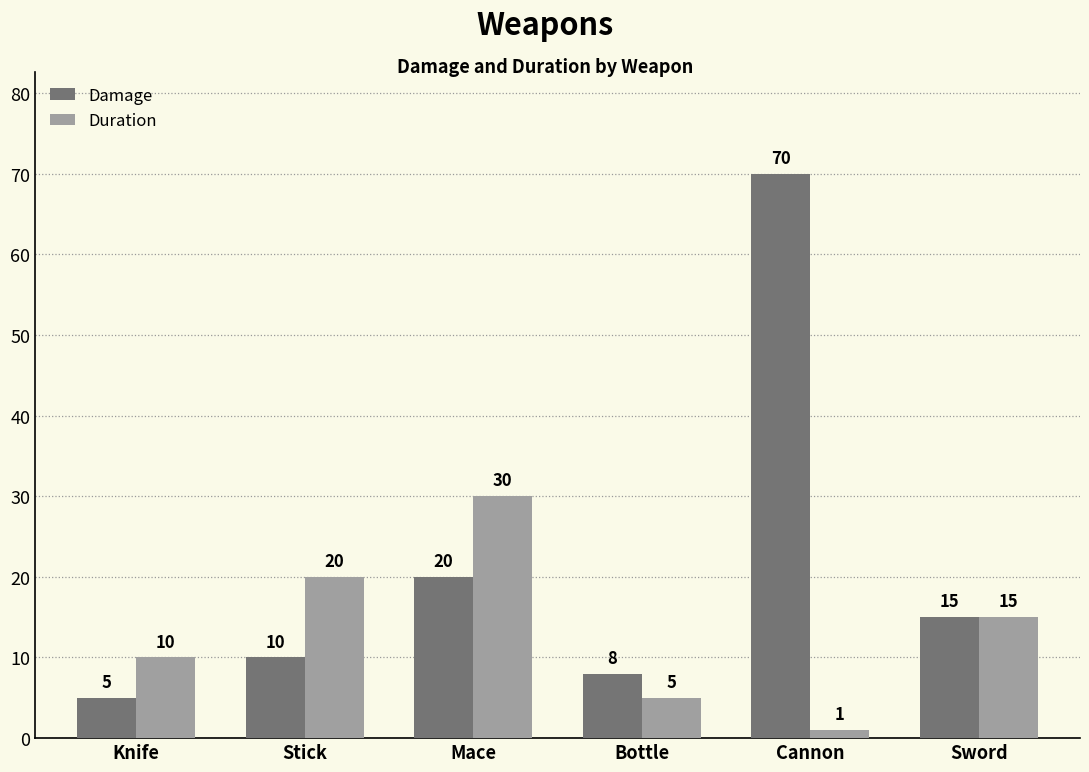

What is the difference between the Duration values at Cannon and Stick?

19